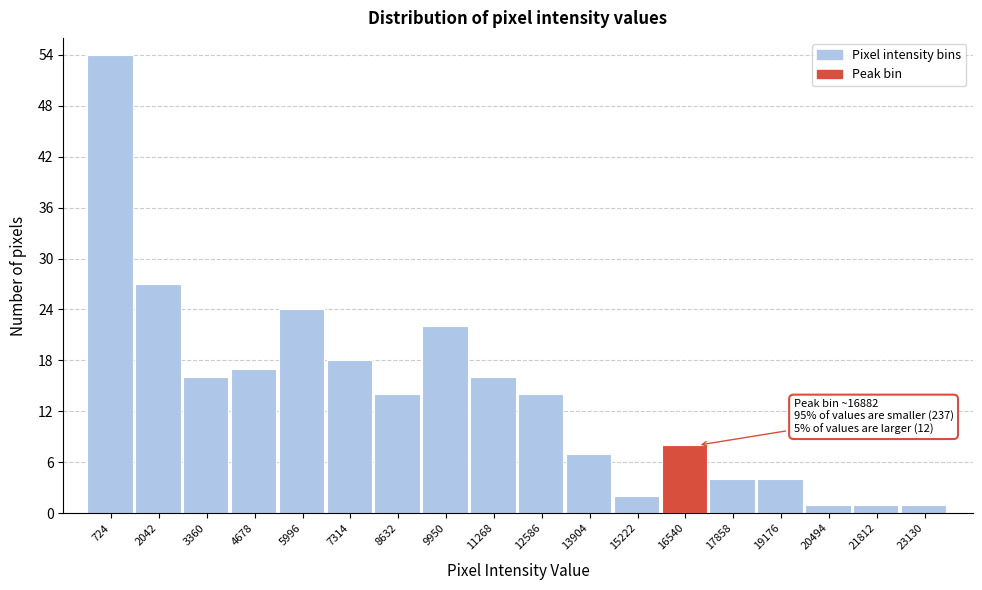

Over which range of the x-axis is the bar tallest?

0 to 1400